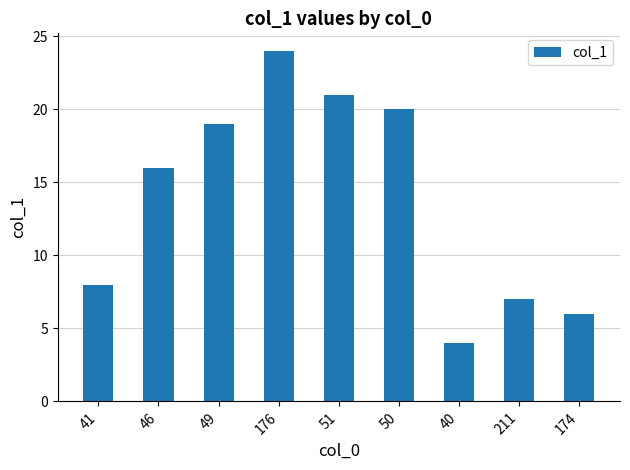

What is the difference between the values at 49 and 51?

2